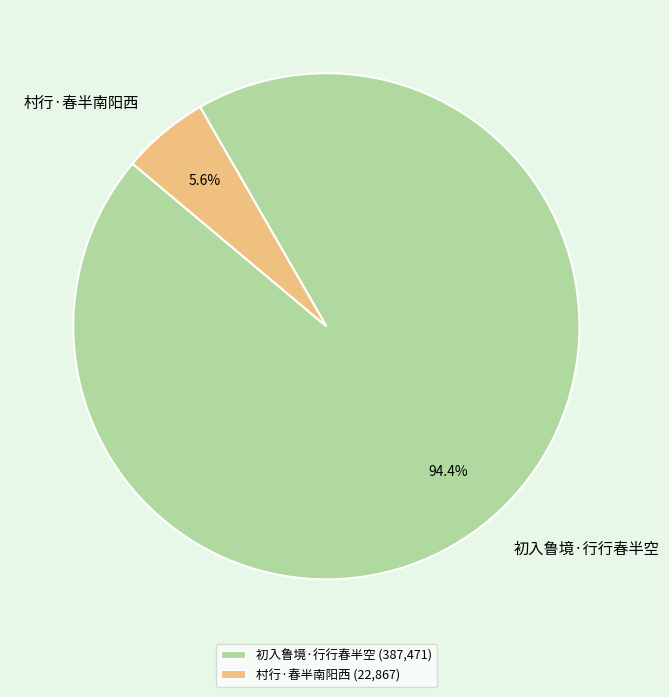

Is it true that 初入鲁境·行行春半空 is 94% of the pie?

True